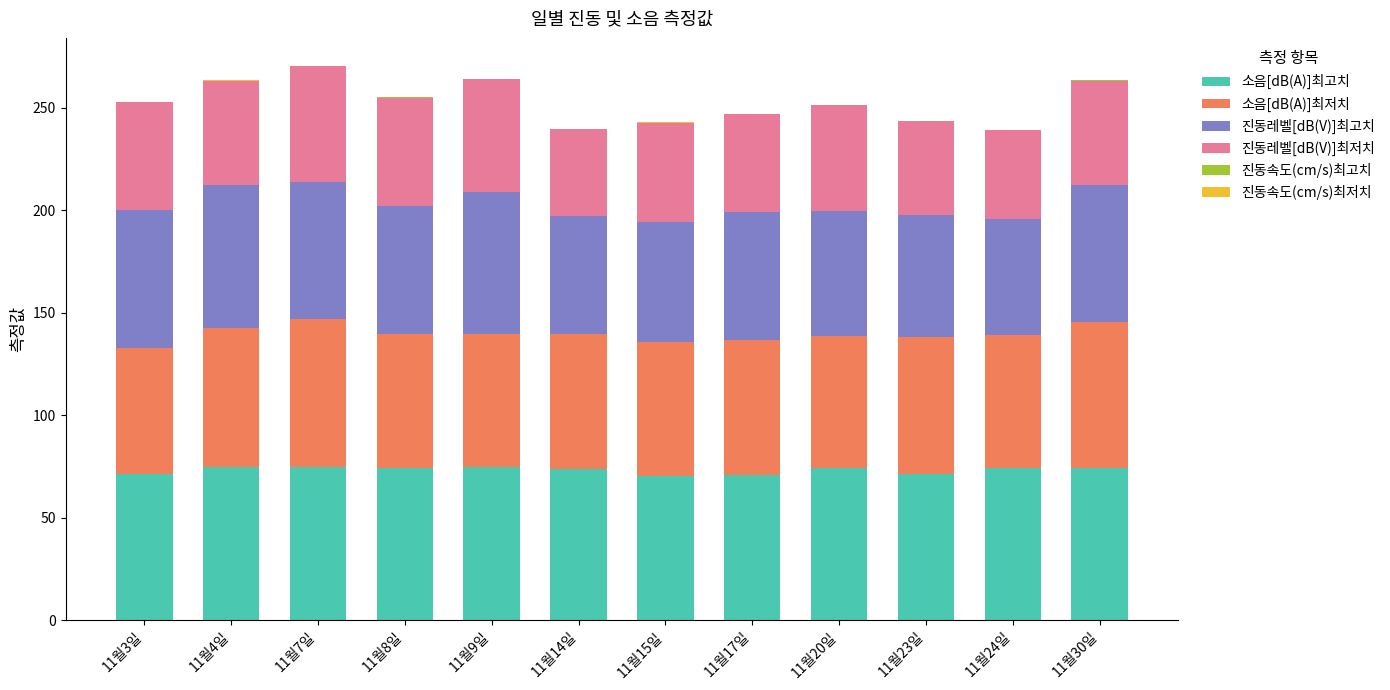

How many series are shown in this chart?

6